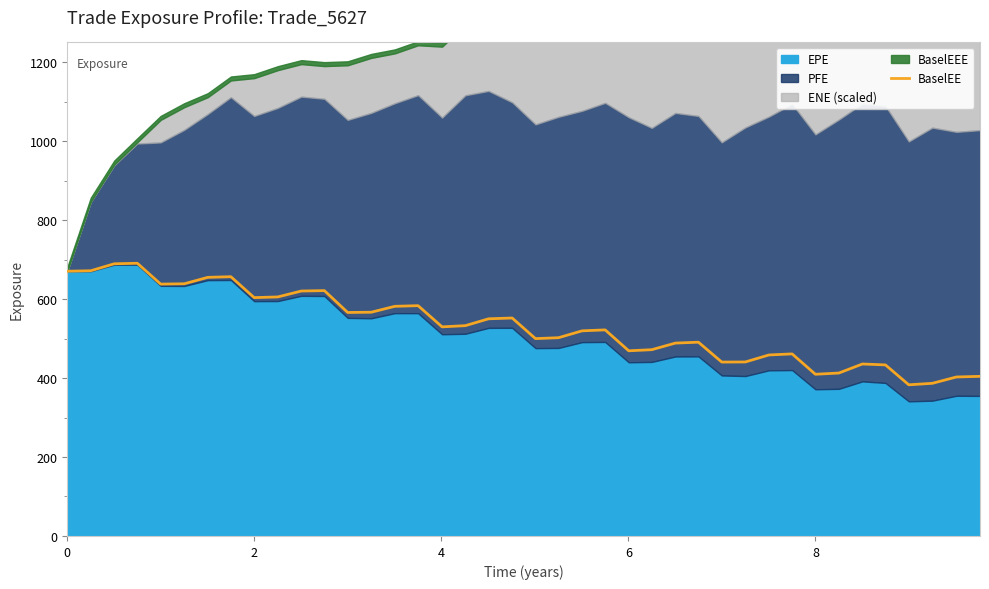

What is the minimum value for BaselEE?

382.9